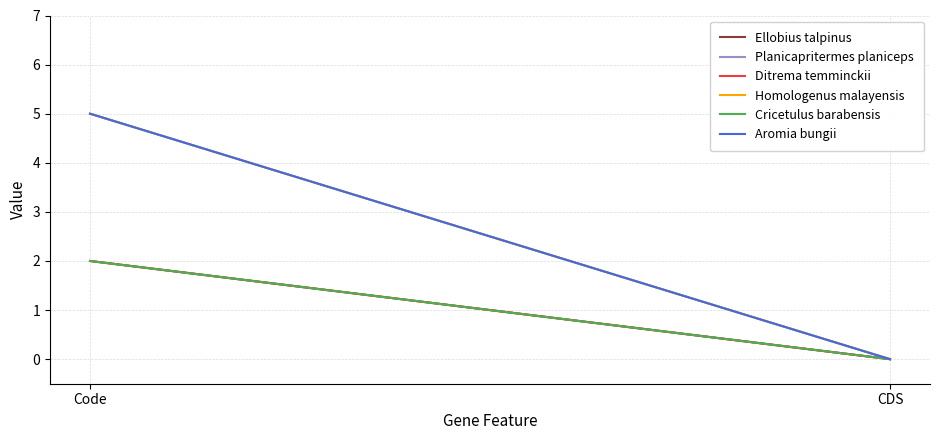

What is the maximum value for Planicapritermes planiceps?

5